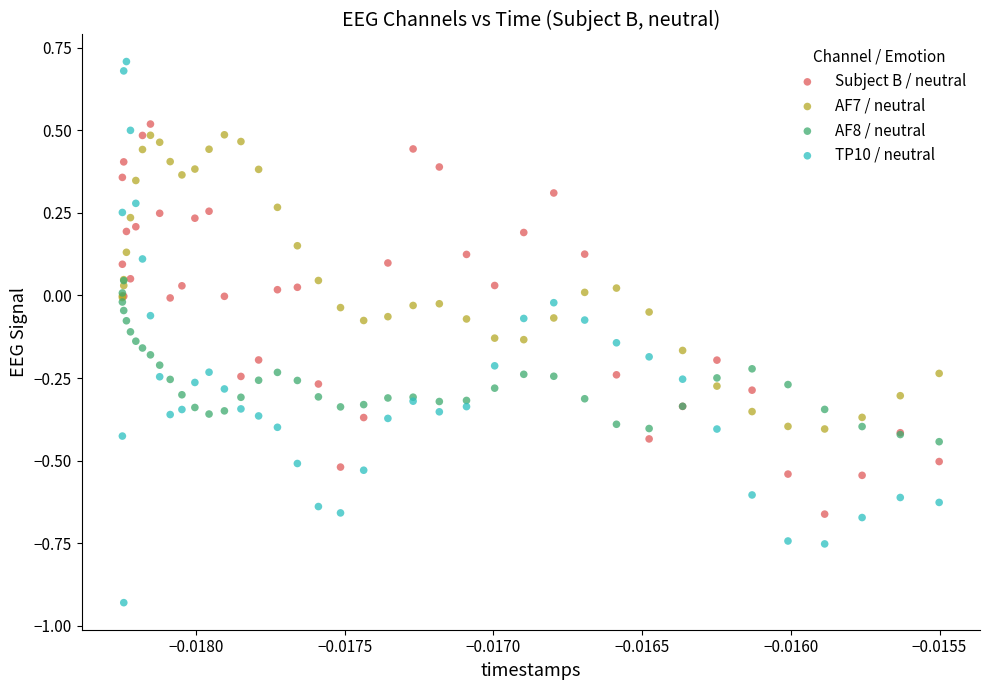

Which series contains the lowest Y value?

TP10 / neutral